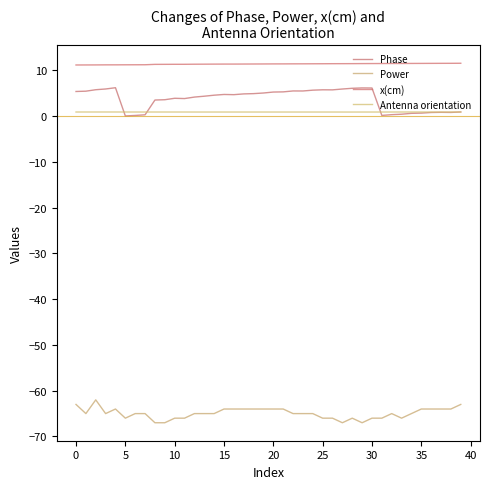

Does the chart have visible grid lines?

No